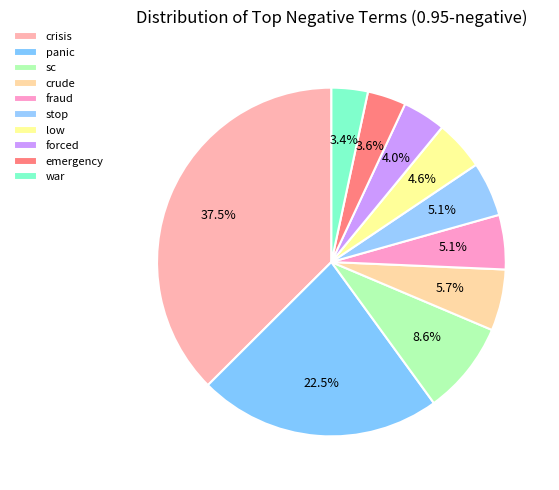

True or false: forced accounts for 4% of the total.

True